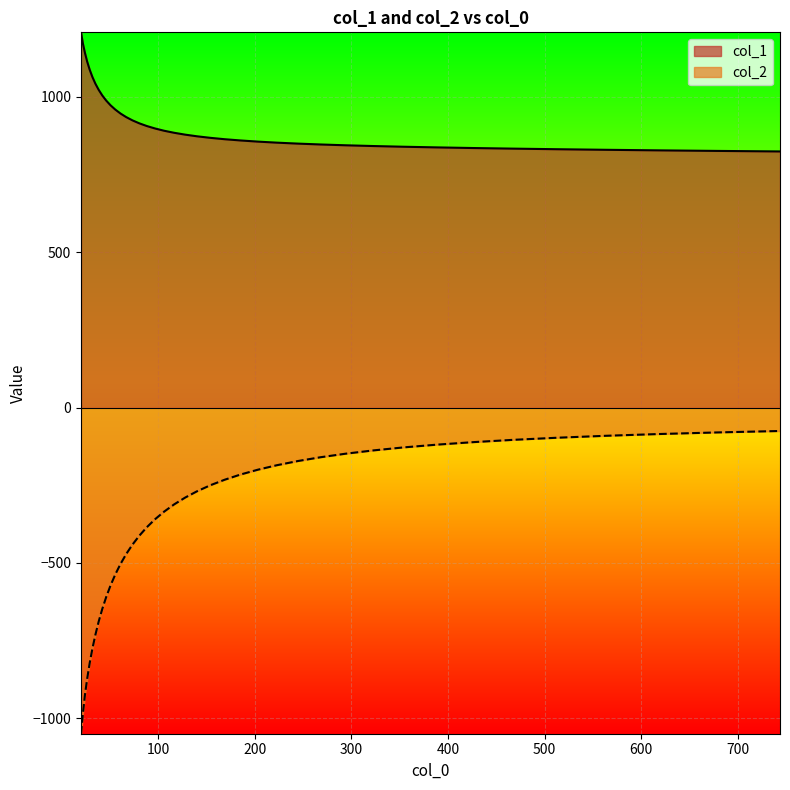

Rank the series by their average value, from lowest to highest.

col_2, col_1